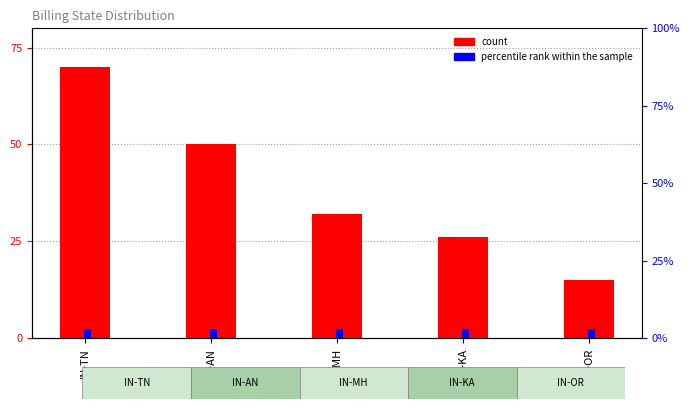

What is the sum of all percentile rank within the sample values?

15